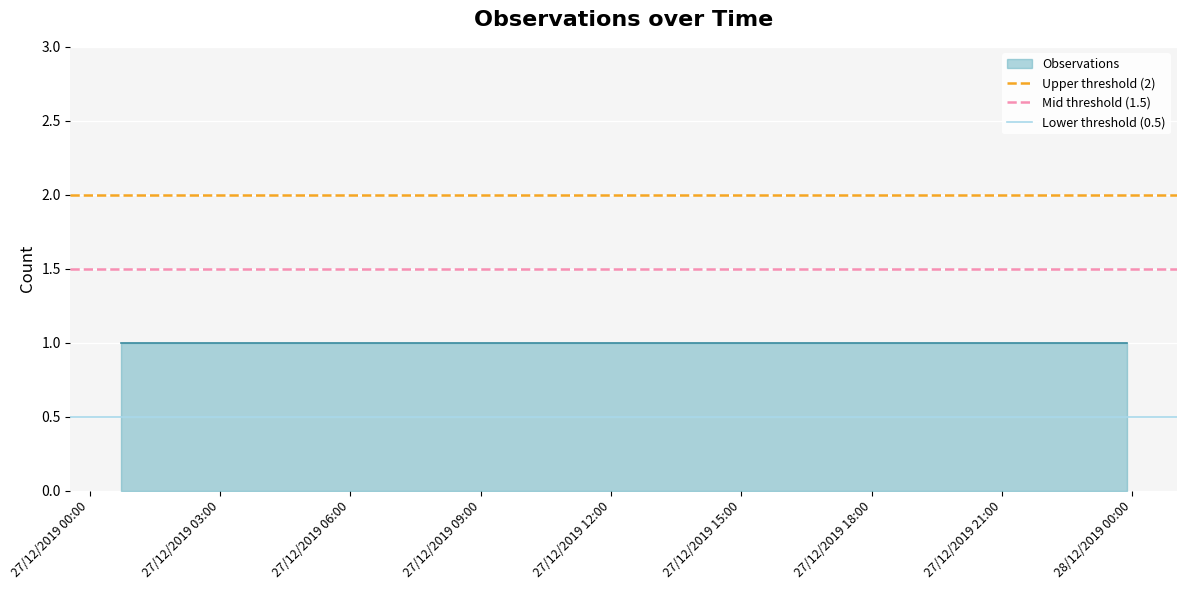

What is the minimum value for Mid threshold (1.5)?

1.5